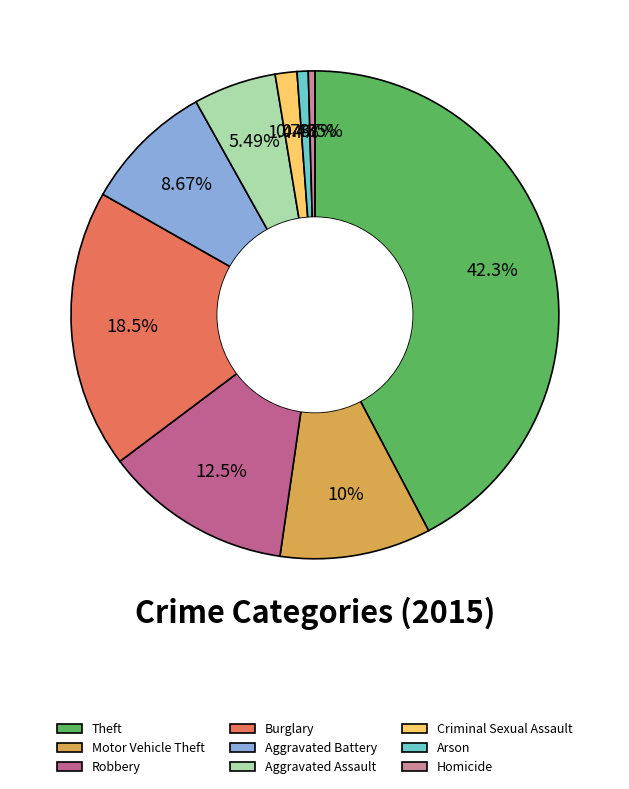

Which slice is the largest?

Theft